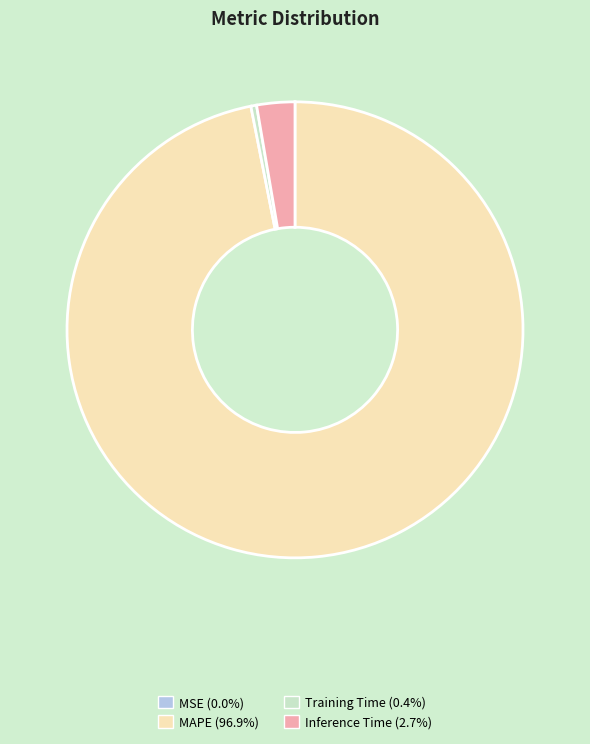

Does MAPE (96.9%) account for over 50% of the chart?

Yes